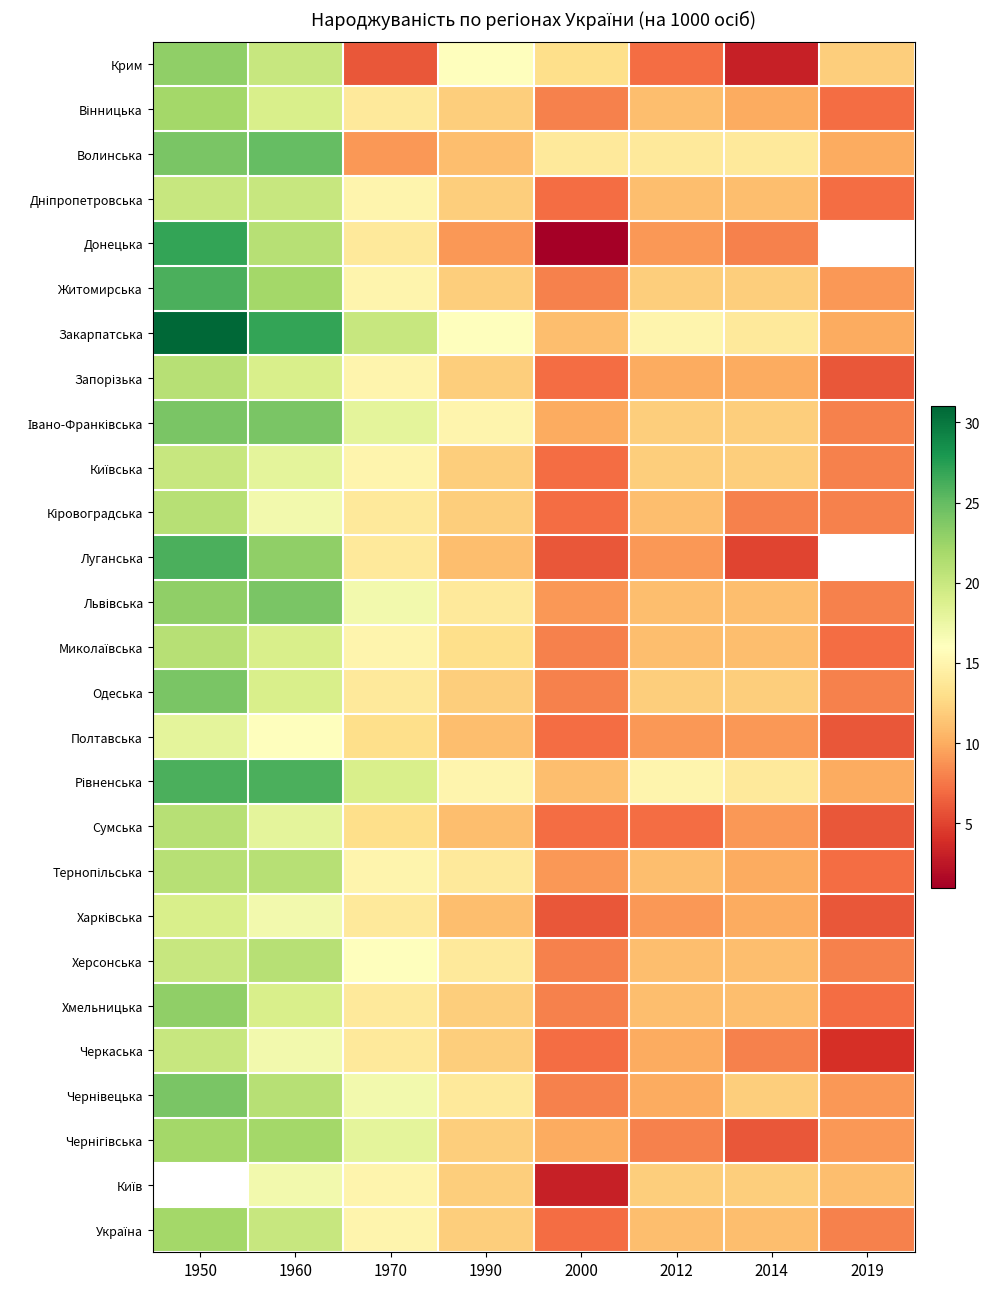

Which series has the largest total across all categories?

Закарпатська